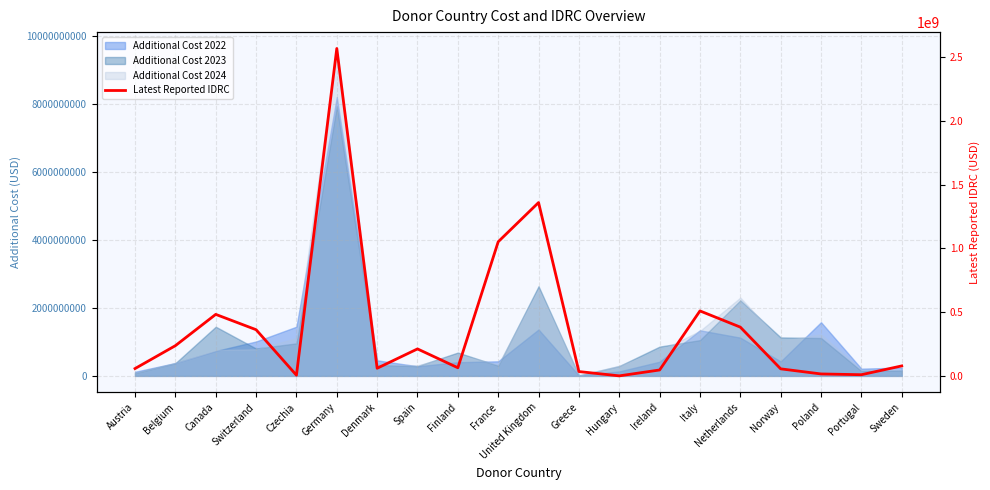

Is it true that the value at Germany is 1225937446.8?

False